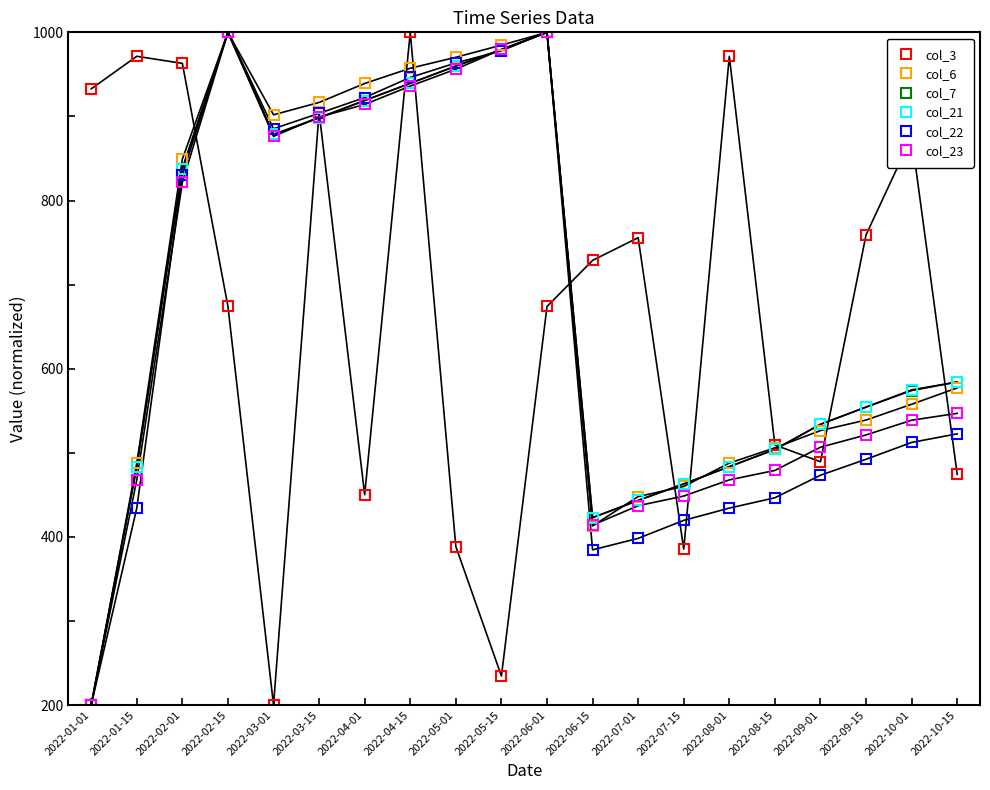

What position from the left is 2022-09-15?

18